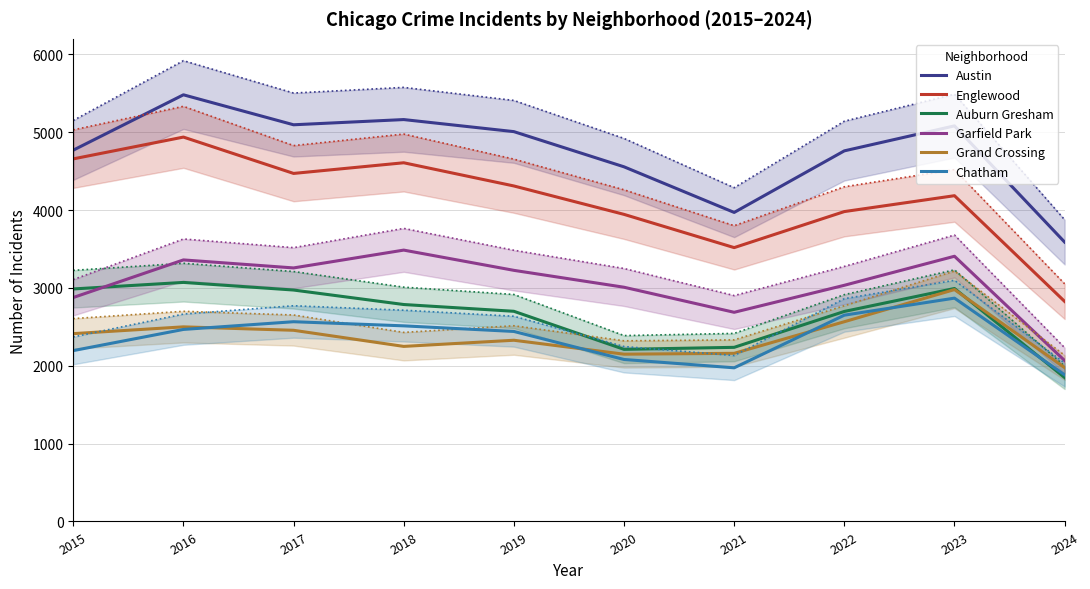

Reading left to right, transcribe all the data shown in this chart.

Austin: 2015=4770	2016=5481	2017=5096	2018=5163	2019=5008	2020=4556	2021=3970	2022=4761	2023=5082	2024=3589
Englewood: 2015=4658	2016=4938	2017=4471	2018=4608	2019=4310	2020=3945	2021=3518	2022=3981	2023=4185	2024=2827
Auburn Gresham: 2015=2987	2016=3071	2017=2973	2018=2787	2019=2700	2020=2211	2021=2237	2022=2698	2023=2993	2024=1849
Garfield Park: 2015=2877	2016=3360	2017=3257	2018=3486	2019=3226	2020=3009	2021=2687	2022=3034	2023=3407	2024=2067
Grand Crossing: 2015=2413	2016=2500	2017=2456	2018=2249	2019=2328	2020=2149	2021=2160	2022=2566	2023=2979	2024=1976
Chatham: 2015=2195	2016=2467	2017=2566	2018=2513	2019=2441	2020=2081	2021=1974	2022=2650	2023=2869	2024=1884